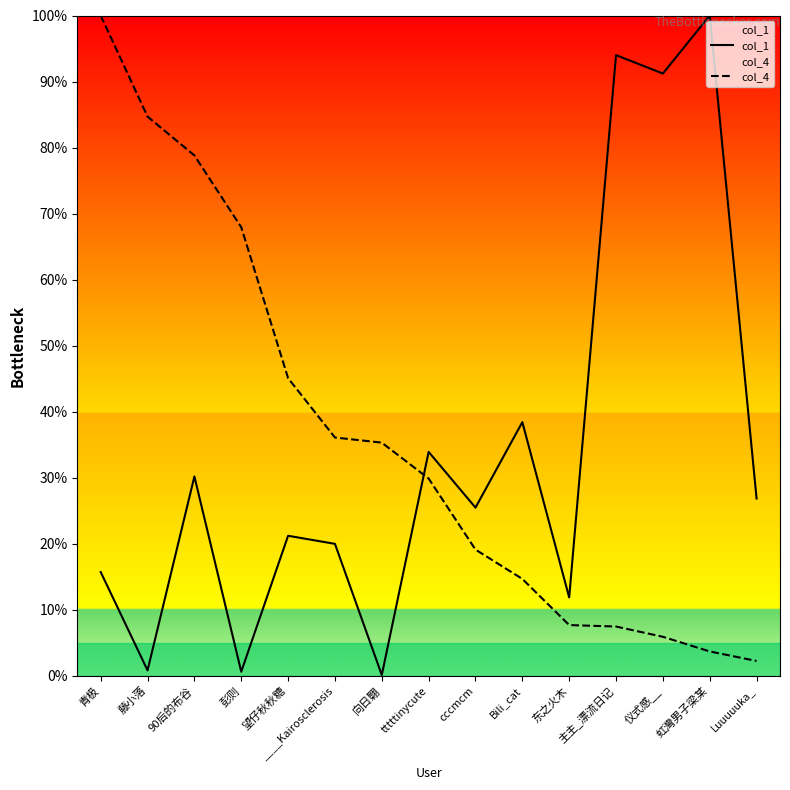

What is the sum of all col_1 values?

510.1